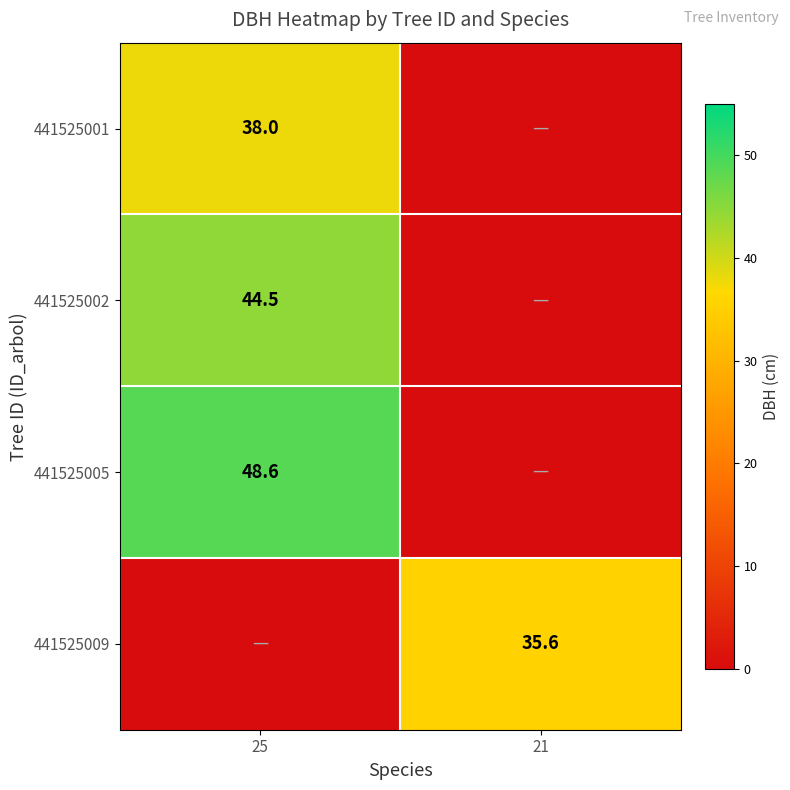

Count the number of data series in this chart.

4